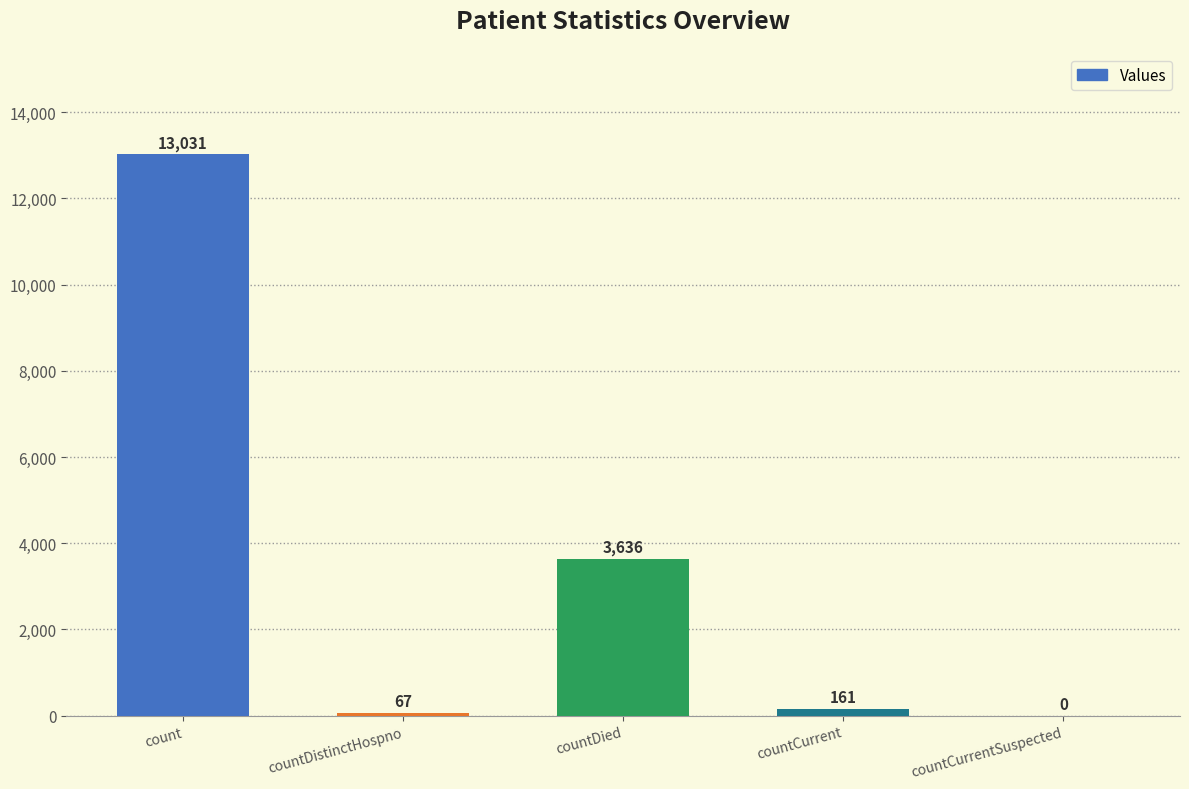

True or false: the data shows 161 at countCurrent.

True